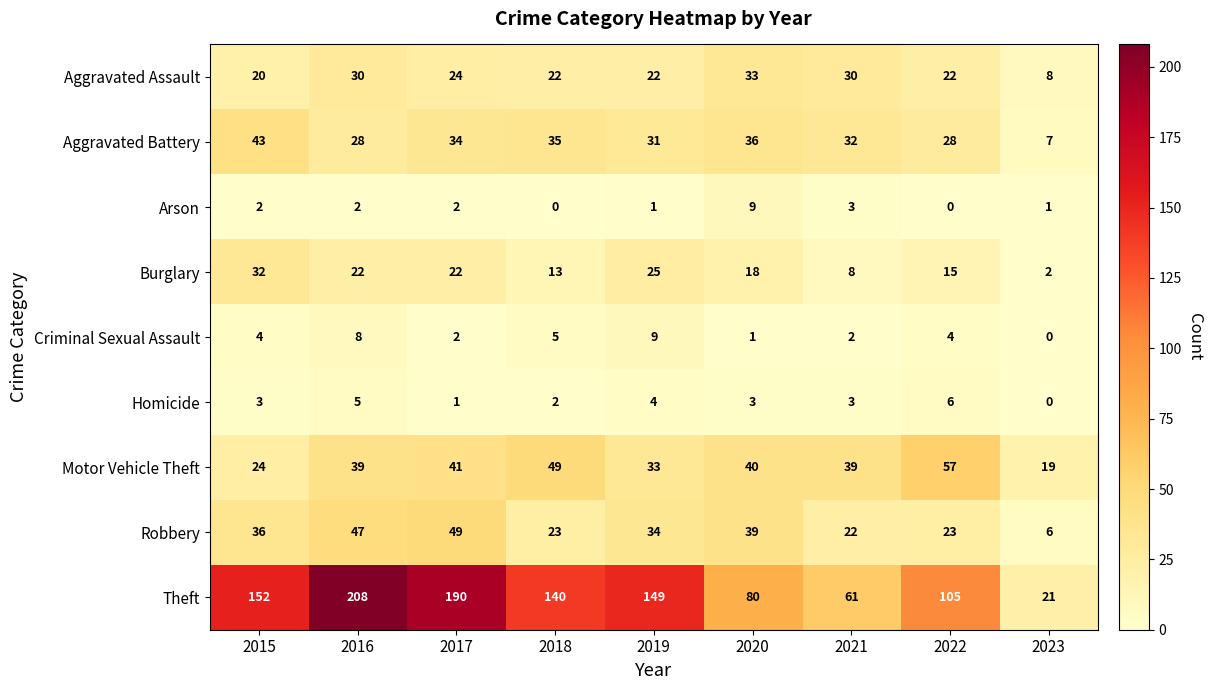

At which label is Theft closest to 114?

2022